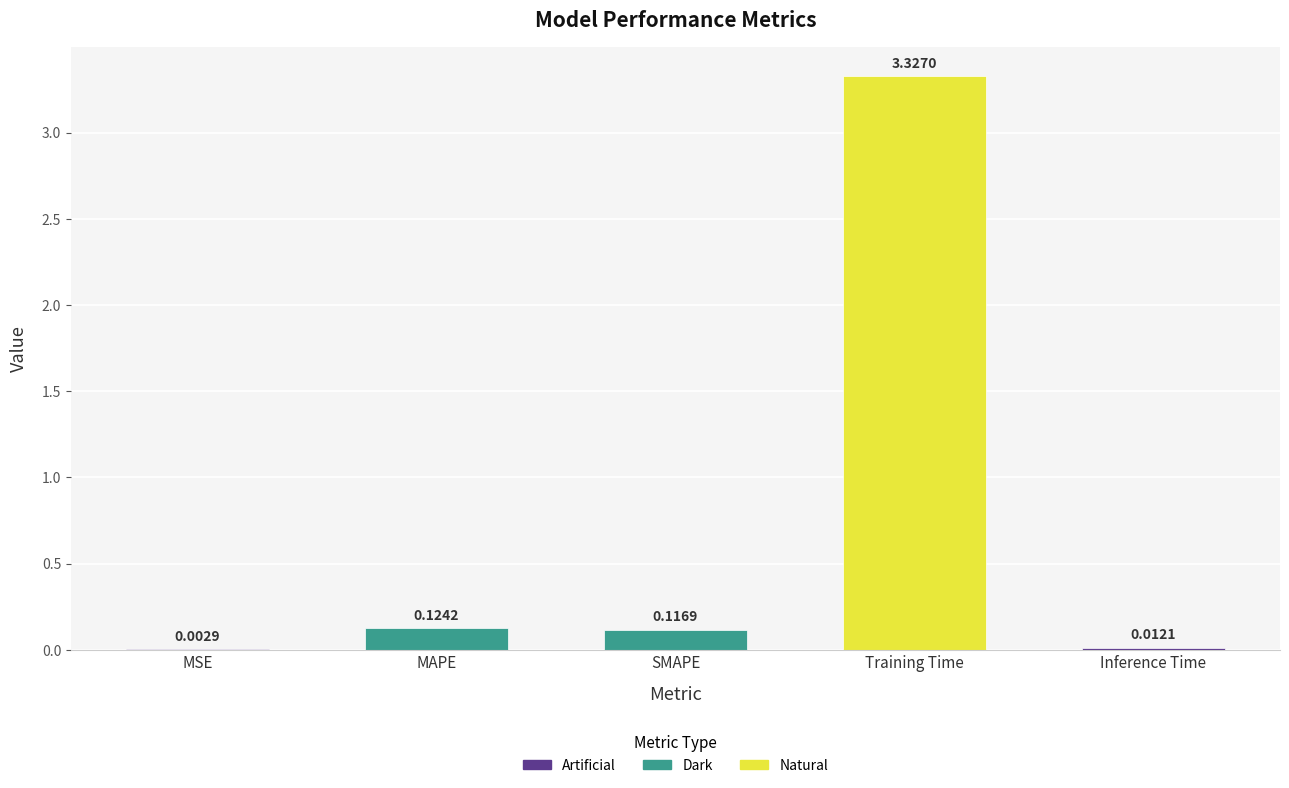

Where is the data nearest to the value 1?

MAPE